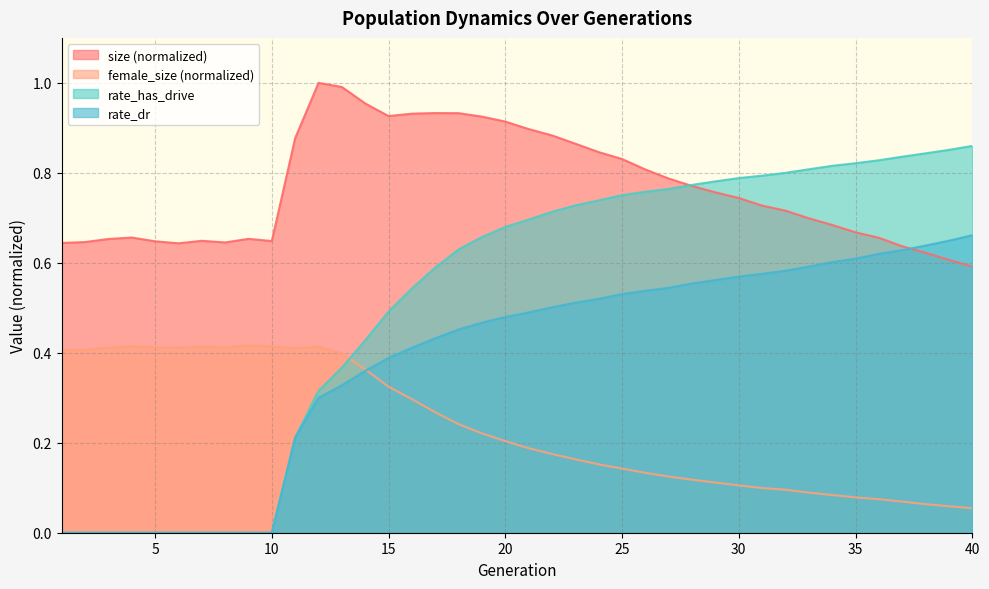

What is the total value across all series at 17?

2.2